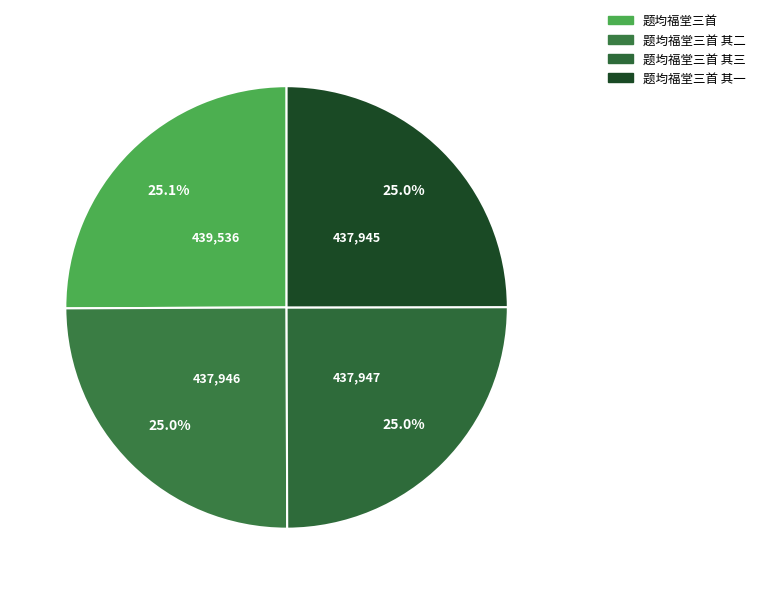

Rank the categories by value from highest to lowest.

题均福堂三首, 题均福堂三首 其三, 题均福堂三首 其二, 题均福堂三首 其一